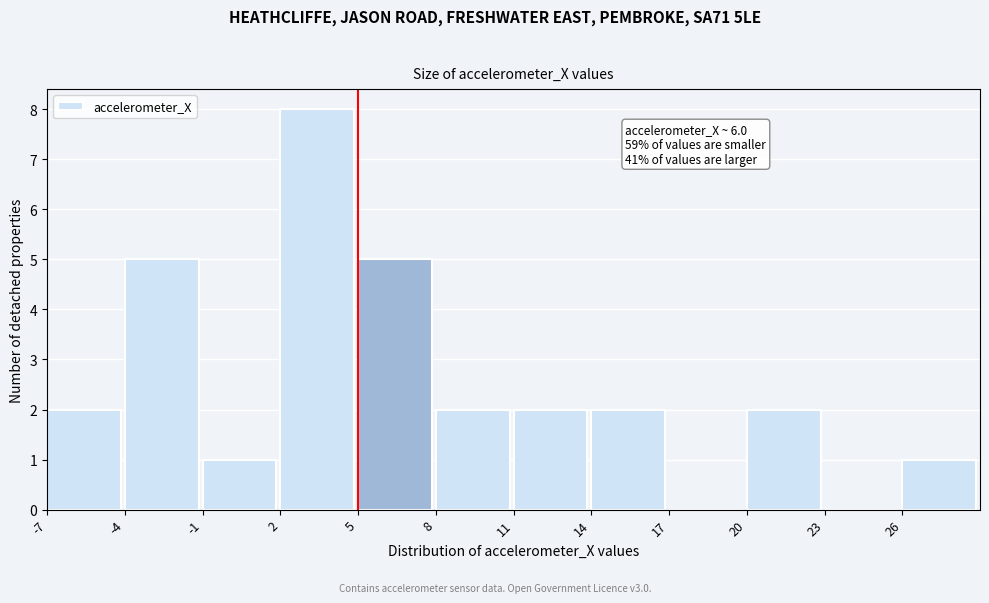

Which range on the x-axis has the tallest bar?

2 to 5